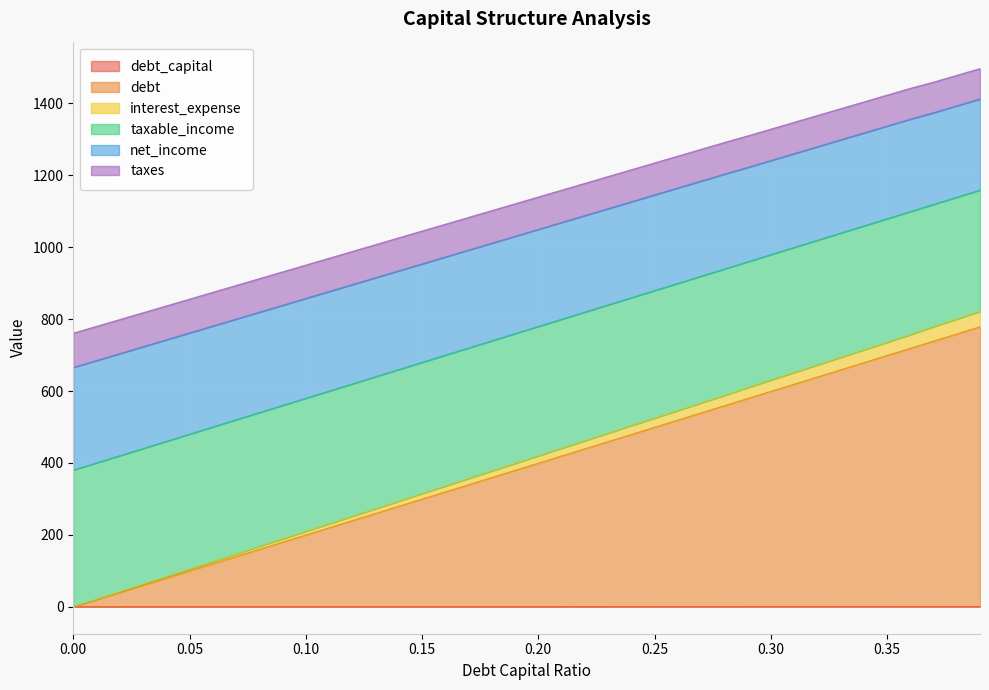

True or false: interest_expense has more than 1 interior local peaks.

False